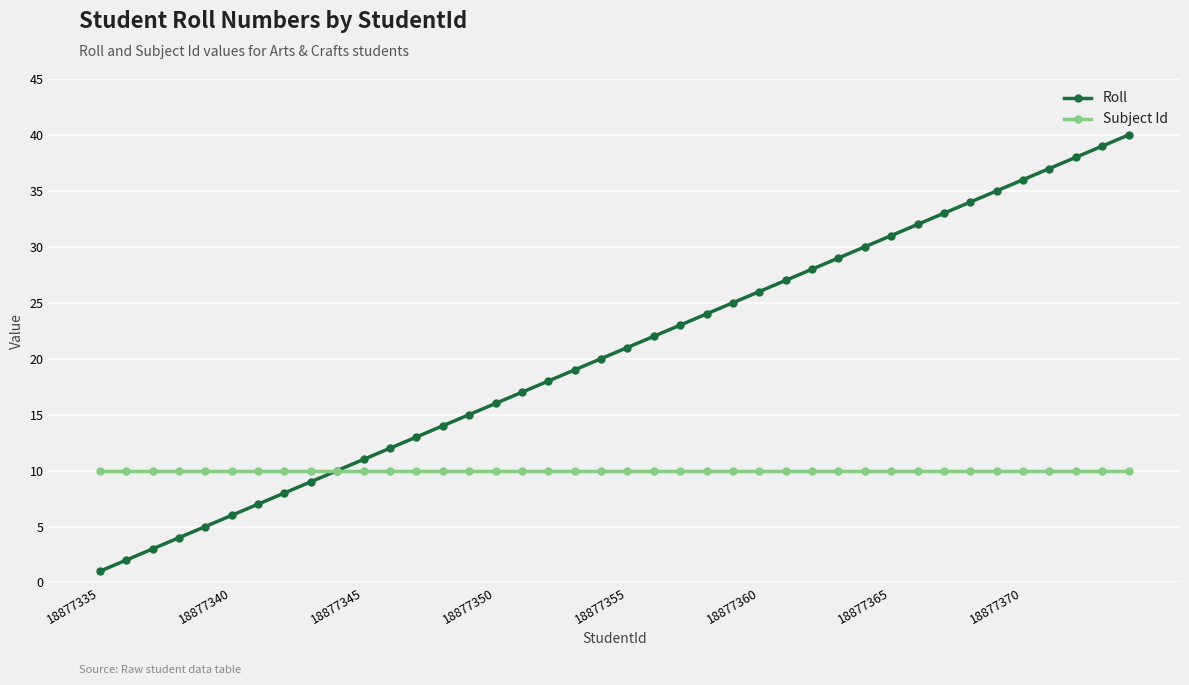

Which series has the widest spread of values?

Roll